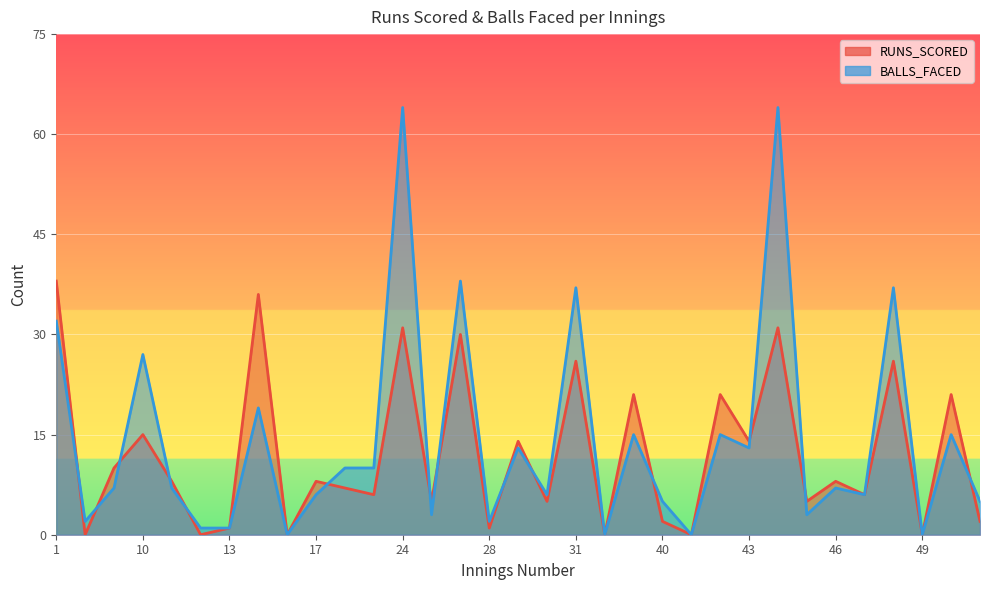

Reading left to right, extract all data points from this chart.

RUNS_SCORED: 1=38	3=0	8=10	10=15	11=8	12=0	13=1	14=36	16=0	17=8	21=7	22=6	24=31	26=5	27=30	28=1	29=14	30=5	31=26	36=0	37=21	40=2	41=0	42=21	43=14	44=31	45=5	46=8	47=6	48=26	49=0	50=21	51=2
BALLS_FACED: 1=32	3=2	8=7	10=27	11=7	12=1	13=1	14=19	16=0	17=6	21=10	22=10	24=64	26=3	27=38	28=2	29=13	30=6	31=37	36=0	37=15	40=5	41=0	42=15	43=13	44=64	45=3	46=7	47=6	48=37	49=0	50=15	51=5